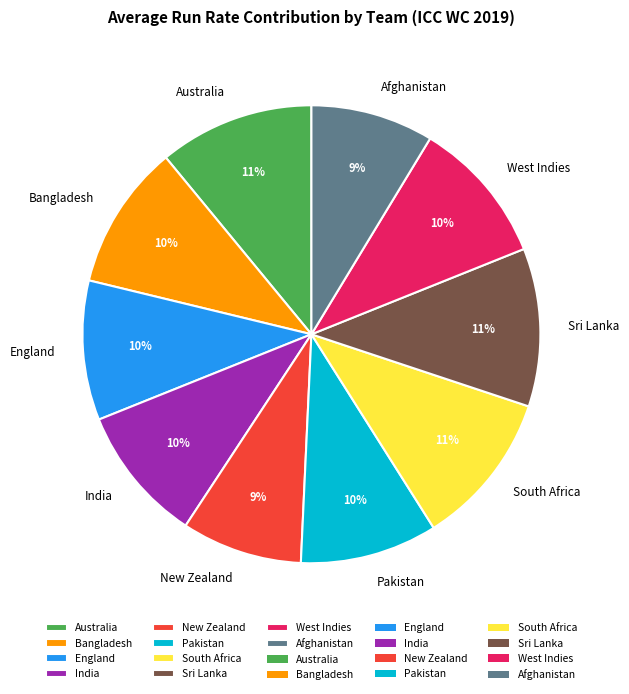

Do Pakistan and South Africa together represent more than half of the pie?

No